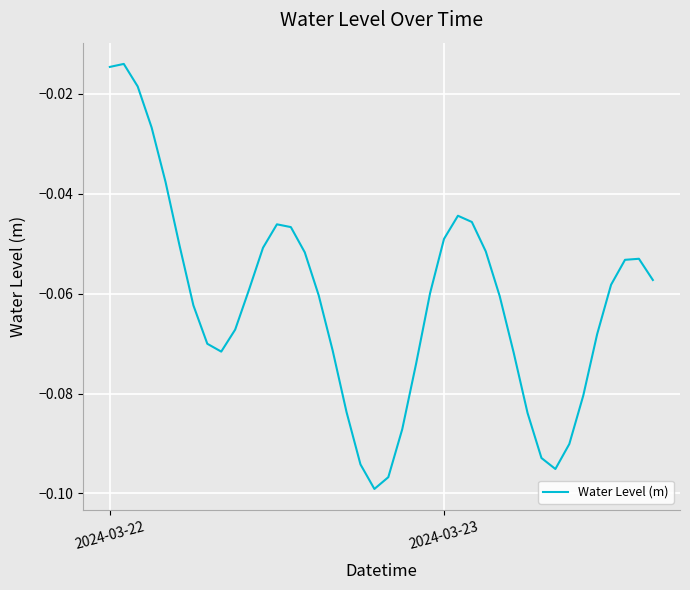

Does the chart have visible grid lines?

Yes